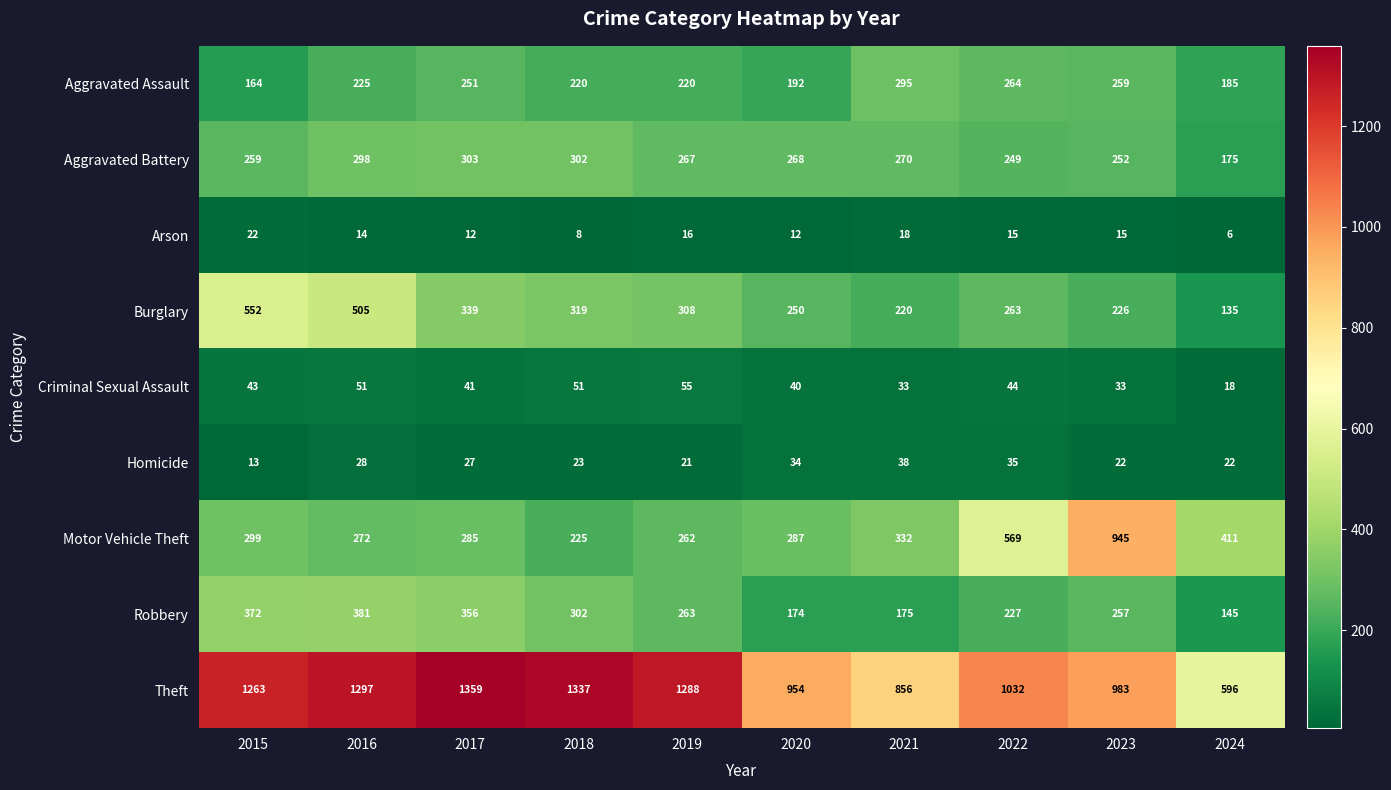

What is the difference between the maximum and second lowest values in the Aggravated Battery series?

54